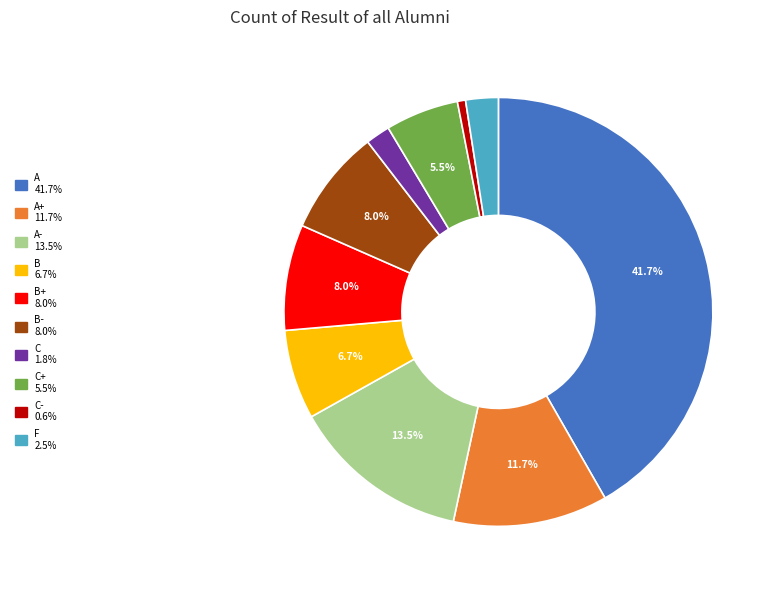

Is there any slice that represents more than half of the pie?

No